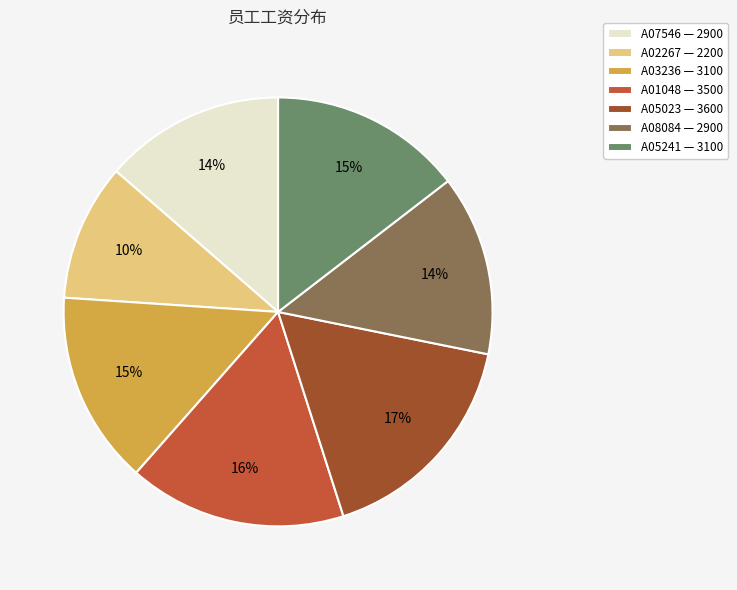

Combined, do A02267 — 2200 and A03236 — 3100 account for over 50%?

No